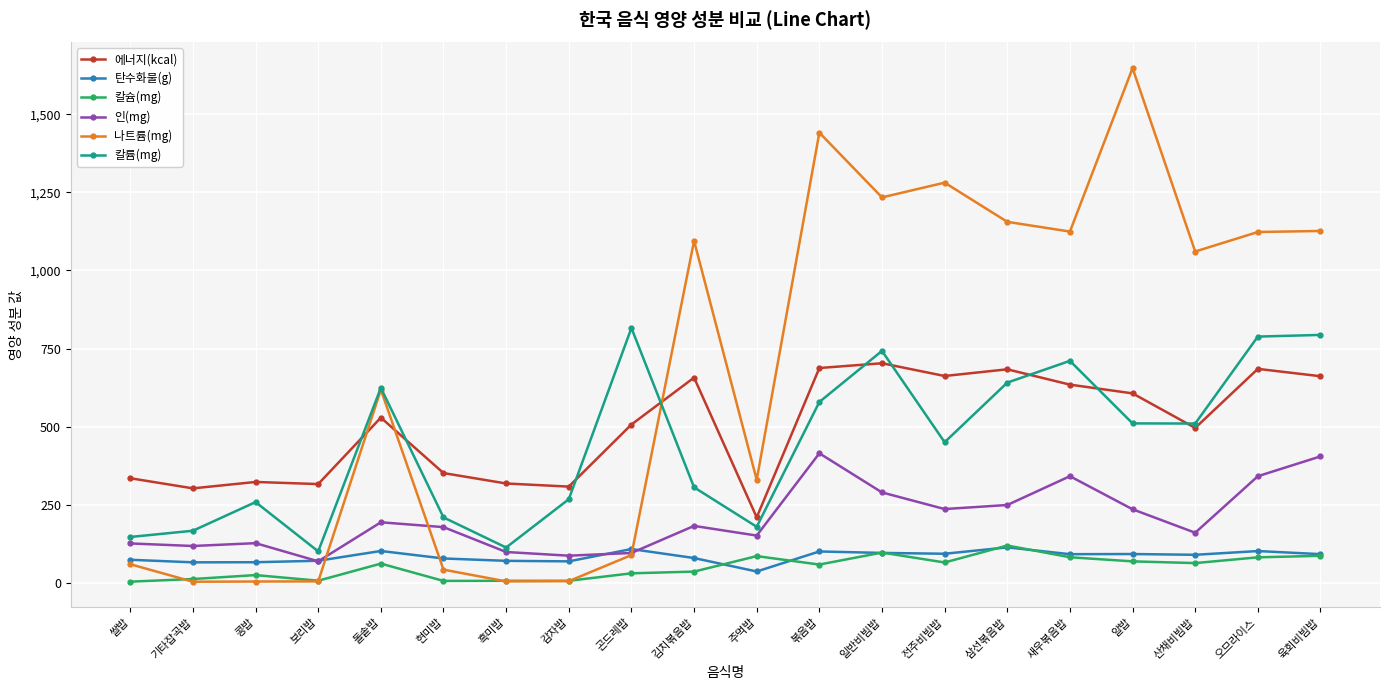

True or false: 칼슘(mg) has a value of 85.4 at 주먹밥.

True